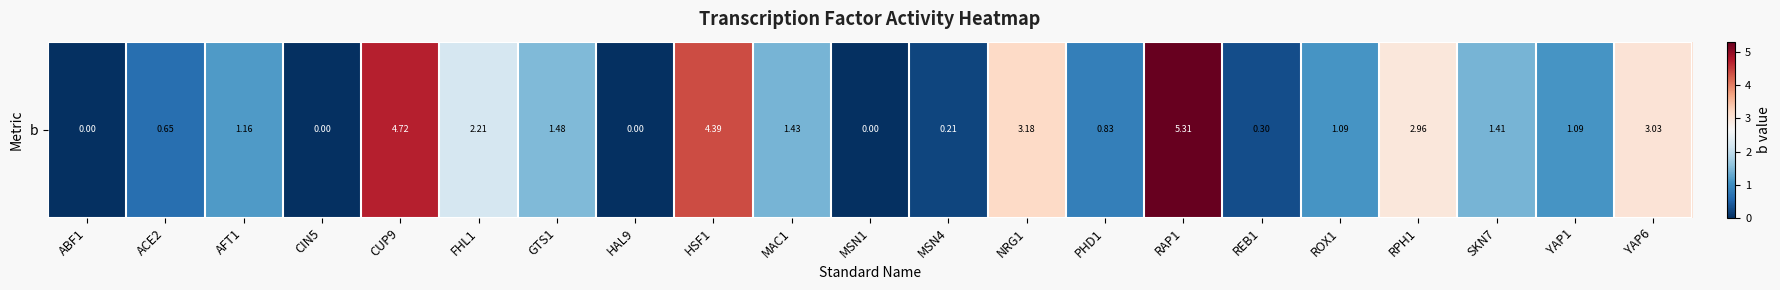

The value at YAP1 is 0.5. True or false?

False